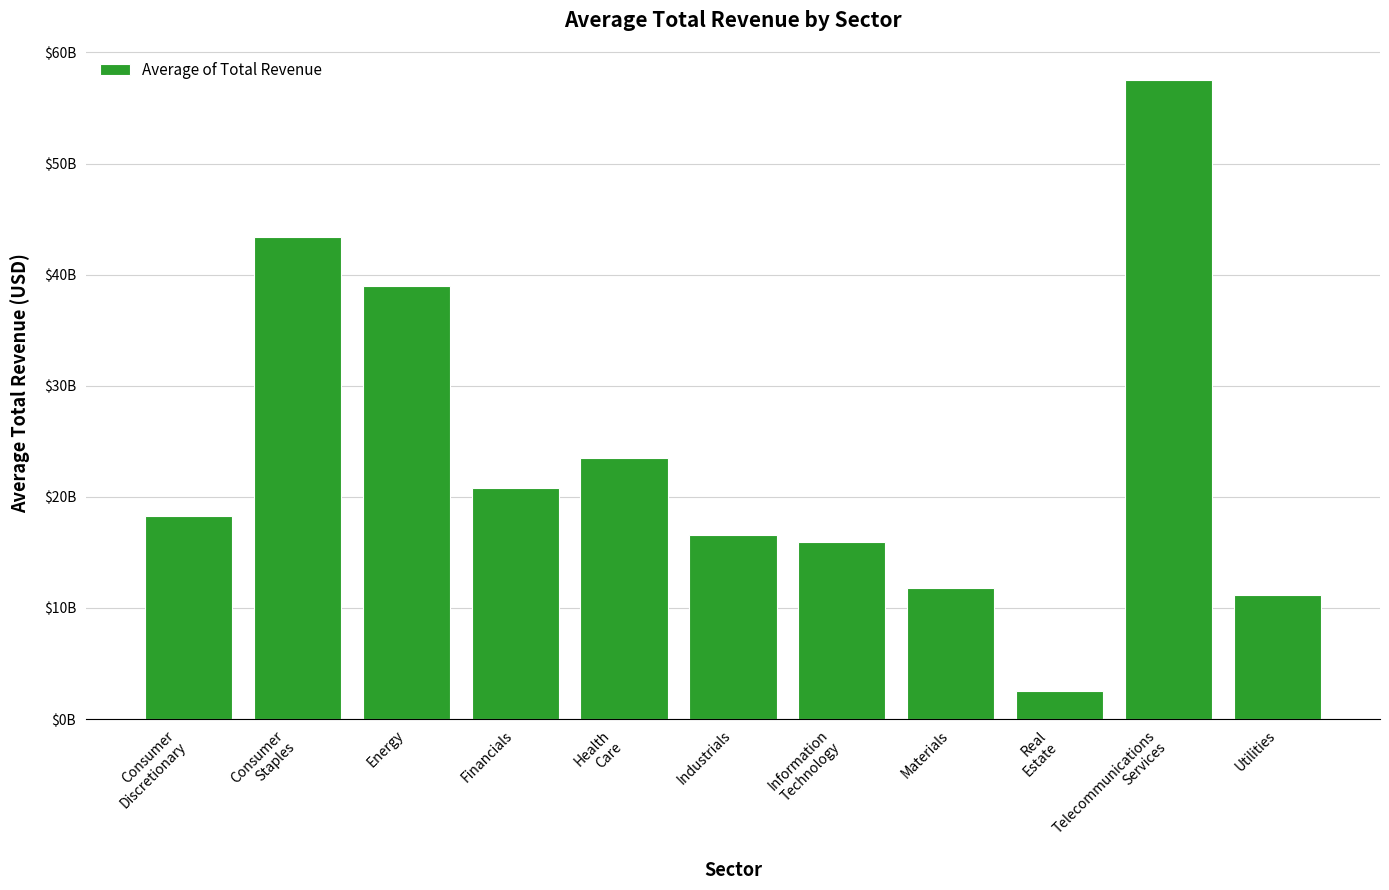

What is the change in value from Consumer
Discretionary to Industrials?

-1770473385.8